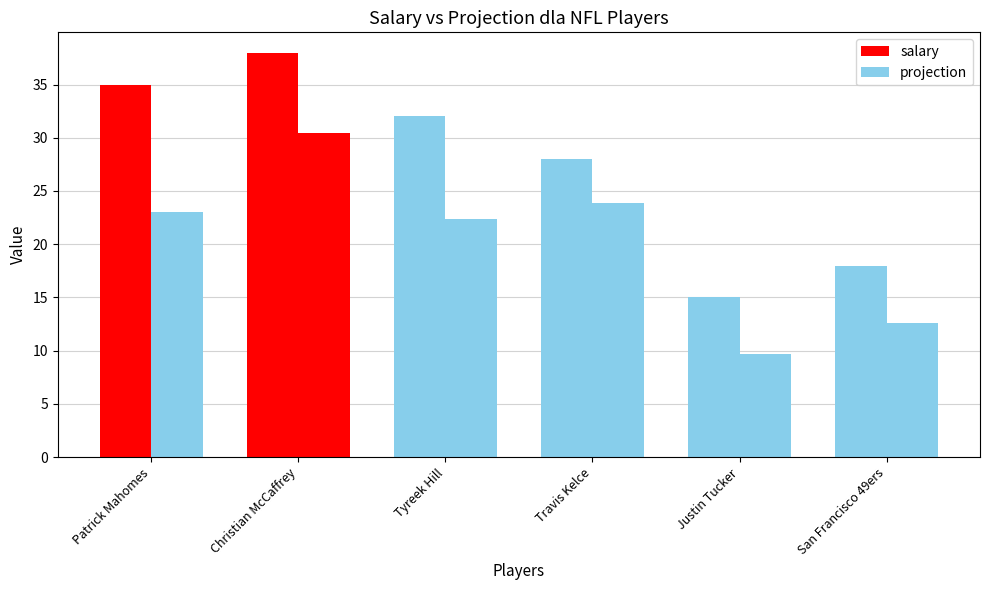

How many distinct data groups are displayed?

2